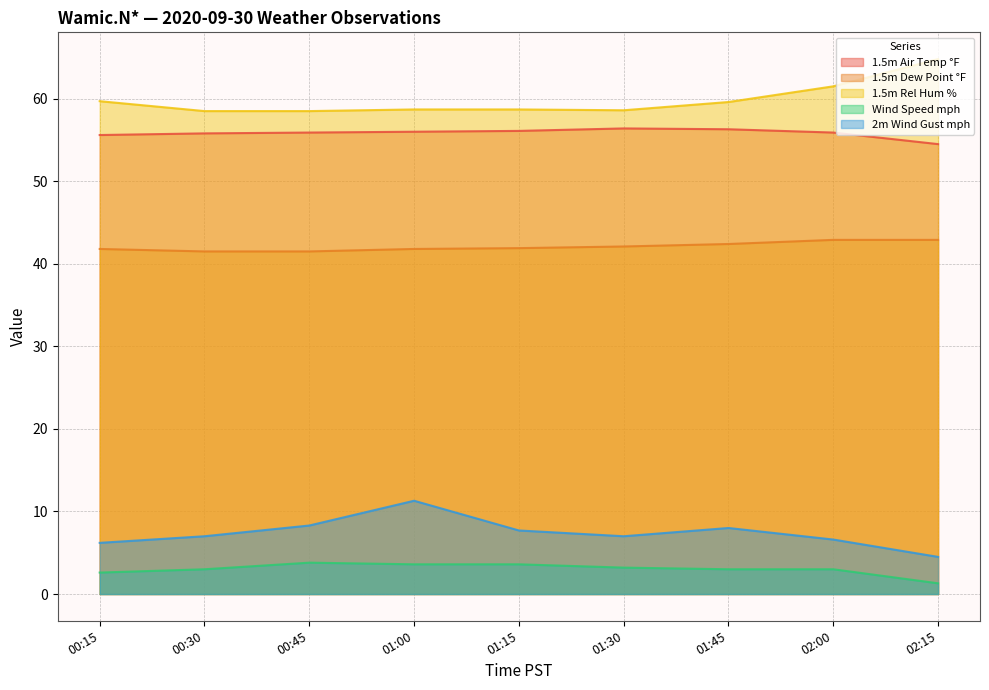

Reading right to left, list all the values displayed in this chart.

1.5m Air Temp °F: 54.5	55.9	56.3	56.4	56.1	56.0	55.9	55.8	55.6
1.5m Dew Point °F: 42.9	42.9	42.4	42.1	41.9	41.8	41.5	41.5	41.8
1.5m Rel Hum %: 64.8	61.5	59.6	58.6	58.7	58.7	58.5	58.5	59.7
Wind Speed mph: 1.3	3.0	3.0	3.2	3.6	3.6	3.8	3.0	2.6
2m Wind Gust mph: 4.5	6.6	8.0	7.0	7.7	11.3	8.3	7.0	6.2